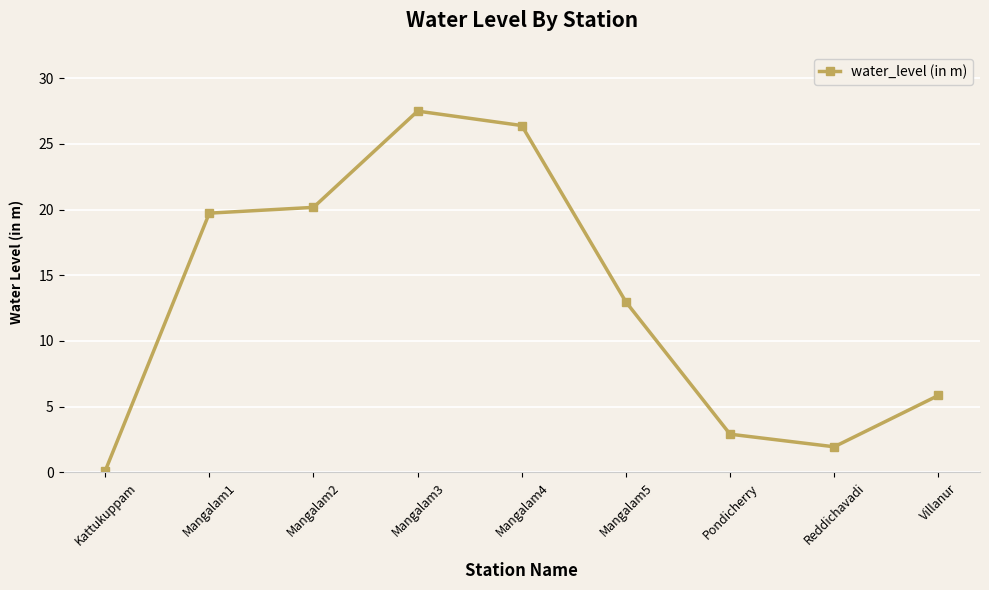

How many lines are shown in the chart?

1